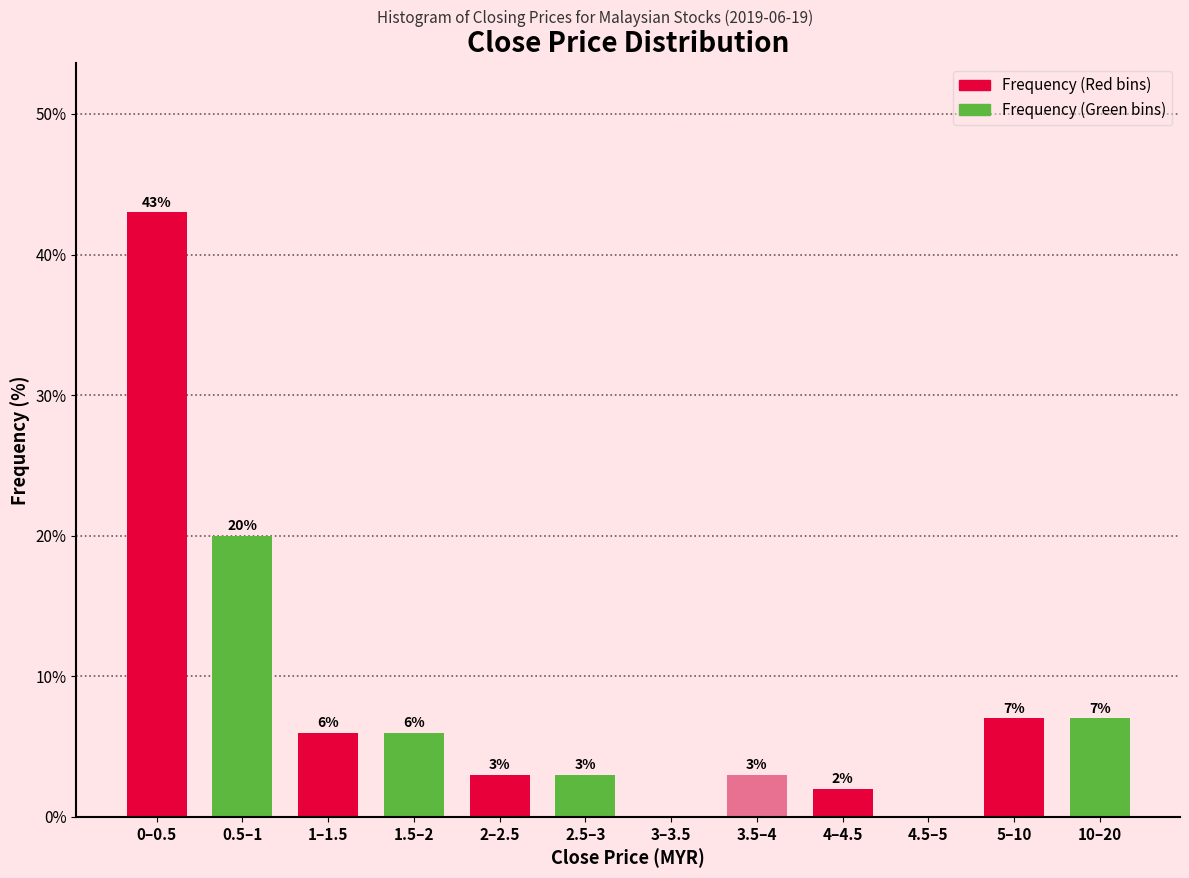

Reading right to left, extract all data points from this chart.

10–20=7.0	5–10=7.0	4.5–5=0.0	4–4.5=2.0	3.5–4=3.0	3–3.5=0.0	2.5–3=3.0	2–2.5=3.0	1.5–2=6.0	1–1.5=6.0	0.5–1=20.0	0–0.5=43.0